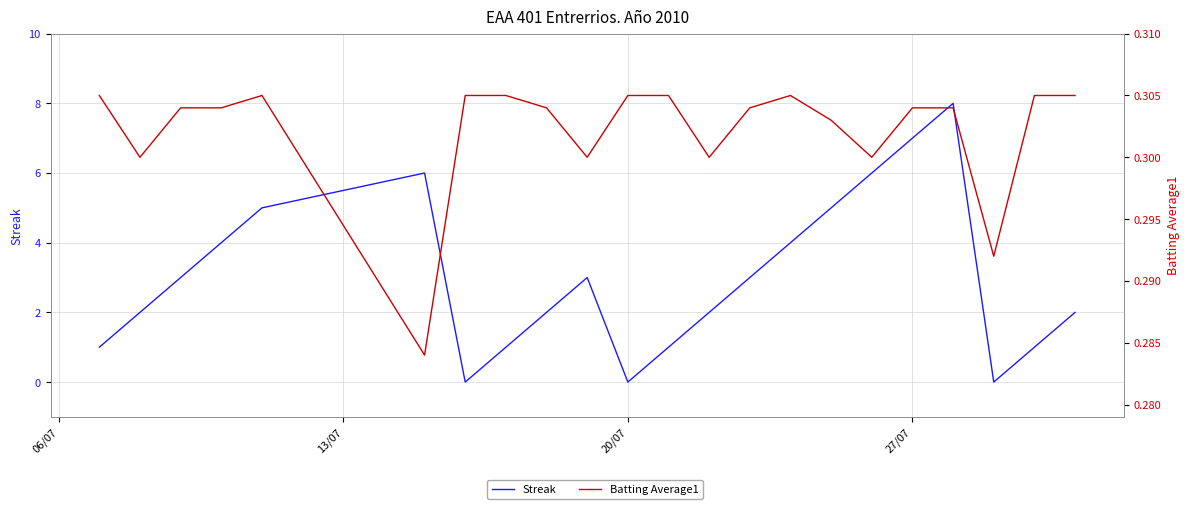

True or false: Batting Average1 and Streak intersect in this chart.

True